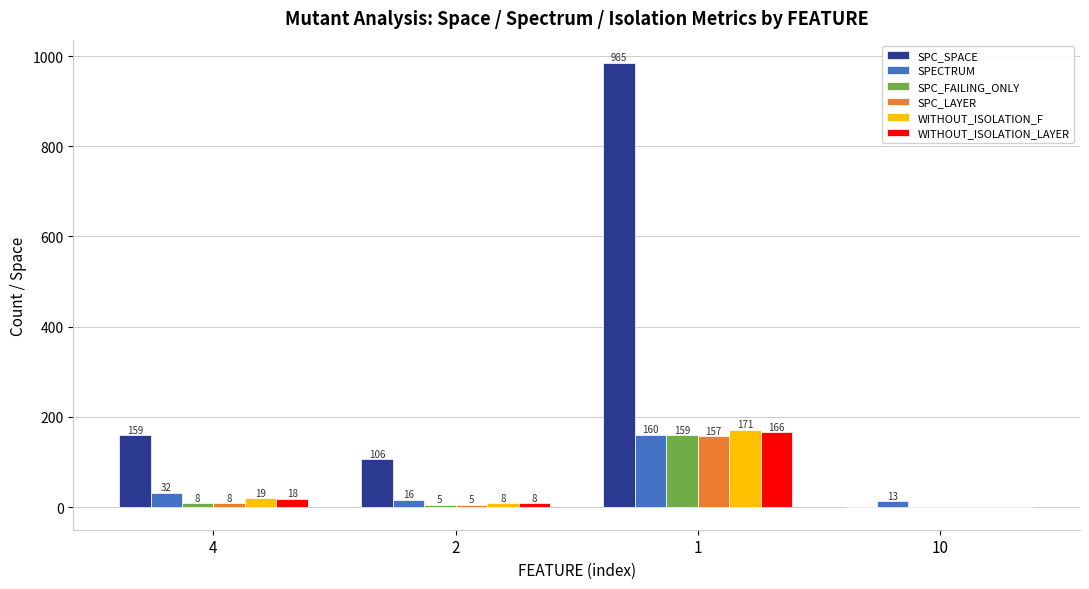

The value of SPC_SPACE at 10 is 0. True or false?

True